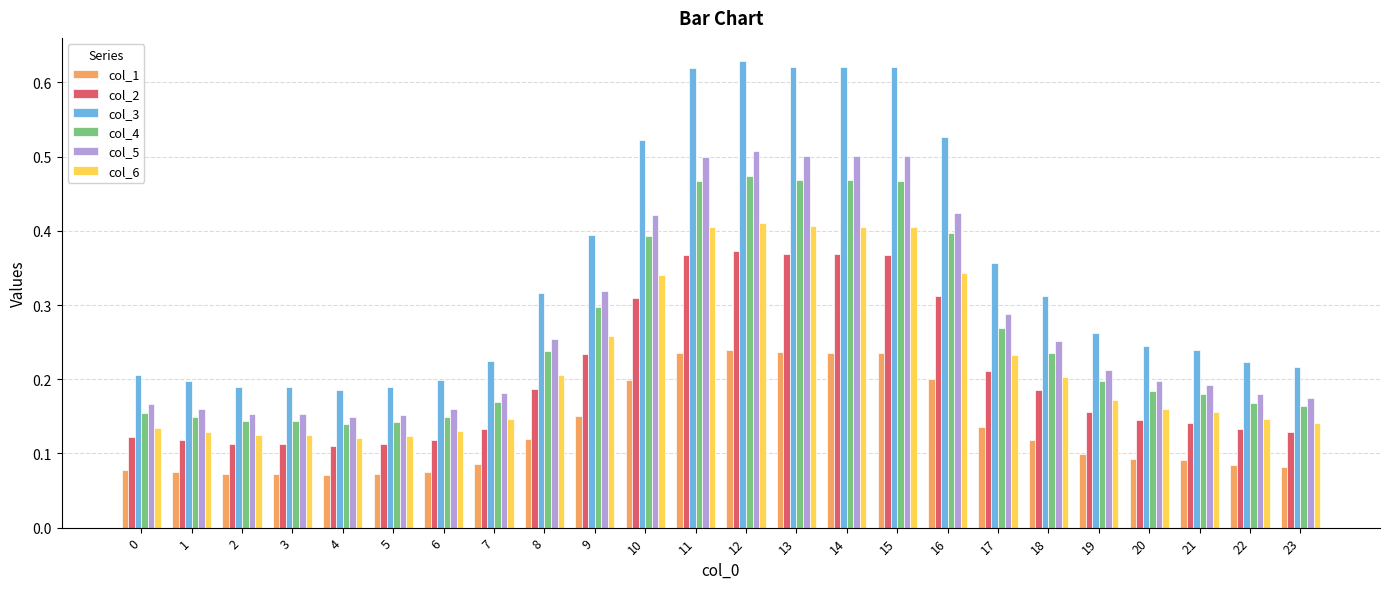

Which series has the largest range (max minus min)?

col_3